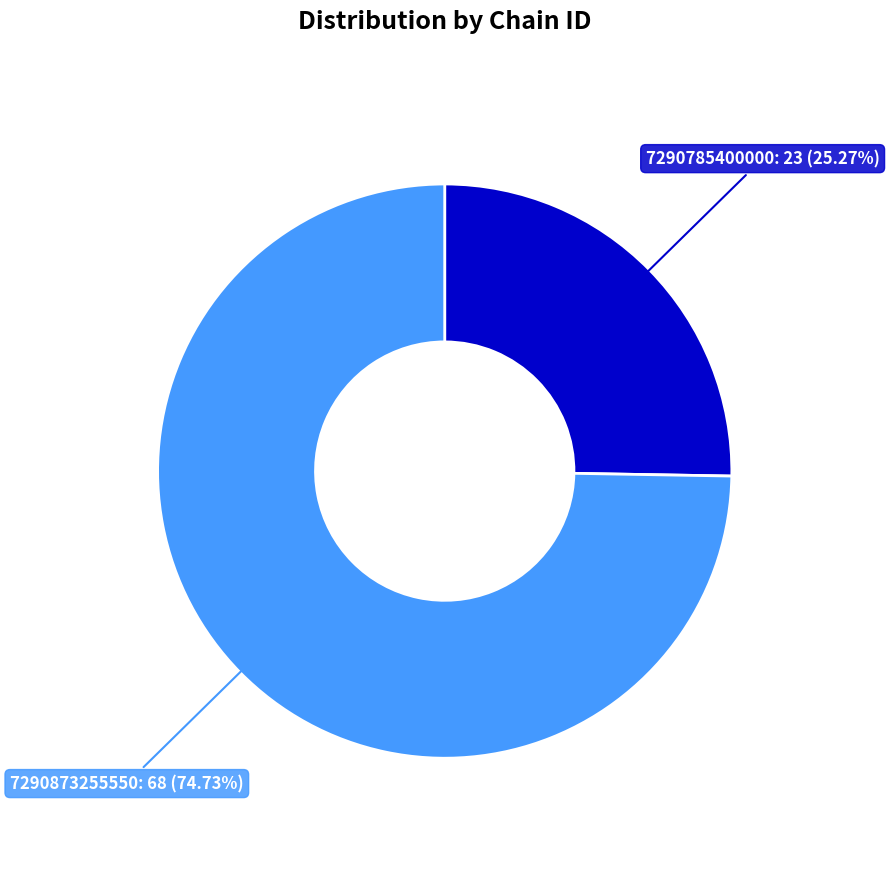

Do 7290785400000 and 7290873255550 together represent more than half of the pie?

Yes